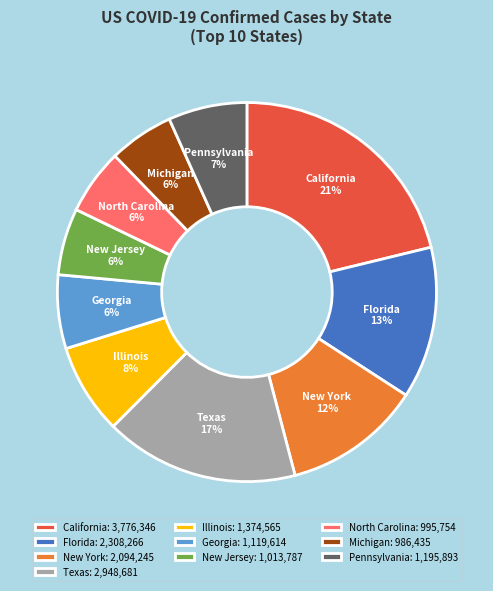

Which has a higher value, New York or North Carolina?

New York